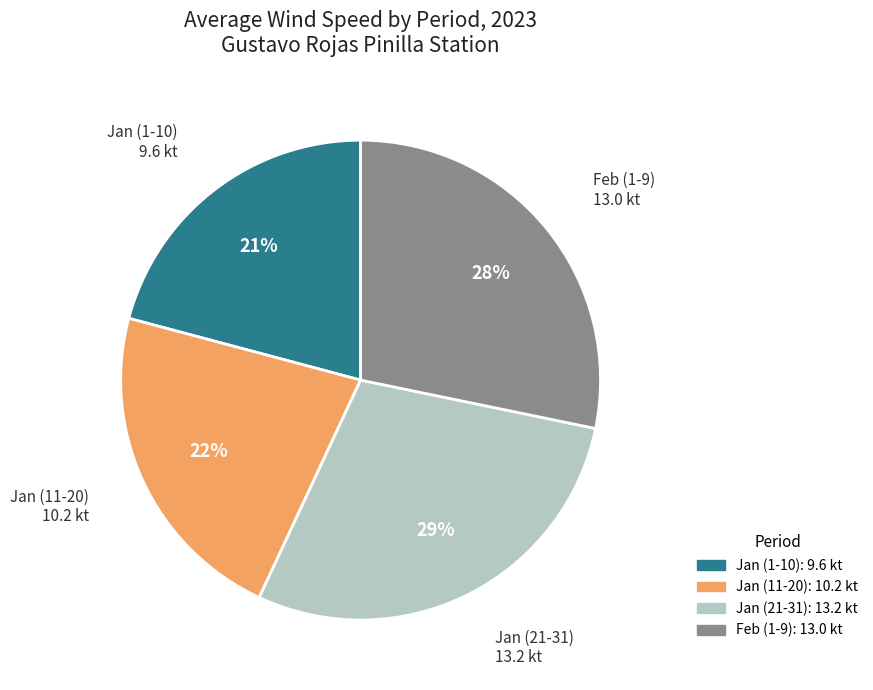

Does any single category account for the majority?

No